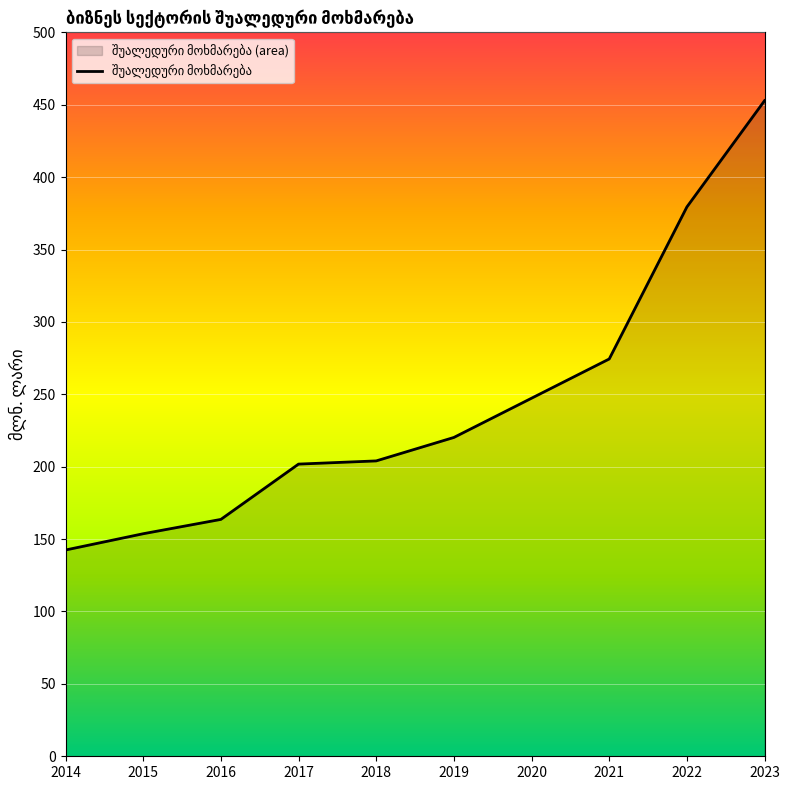

Rank the categories by value from highest to lowest.

2023, 2022, 2021, 2020, 2019, 2018, 2017, 2016, 2015, 2014